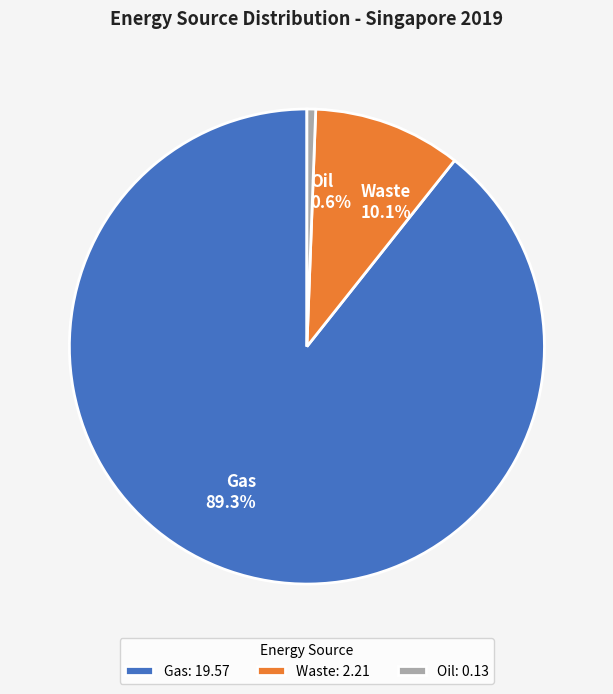

What percentage is NOT represented by Oil?

99.4%